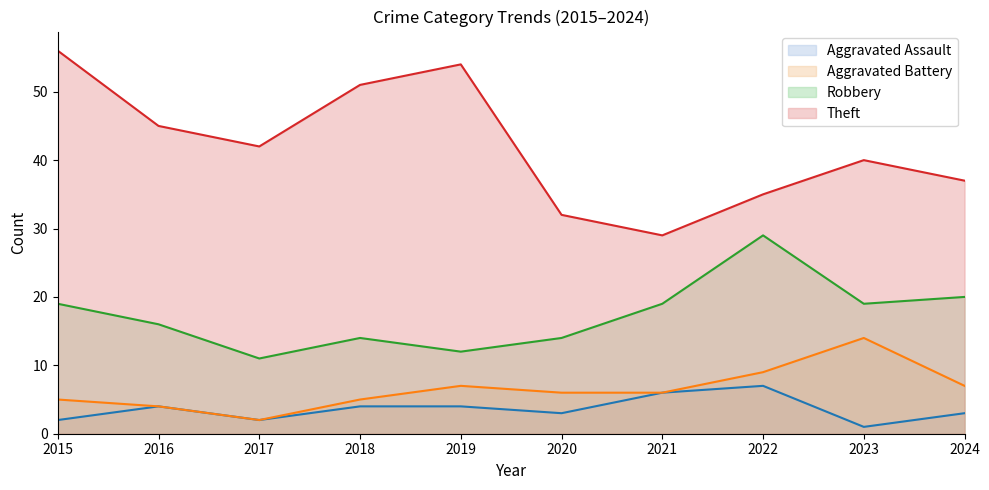

Reading left to right, what are all the values shown in this chart?

Aggravated Assault: 2015=2	2016=4	2017=2	2018=4	2019=4	2020=3	2021=6	2022=7	2023=1	2024=3
Aggravated Battery: 2015=5	2016=4	2017=2	2018=5	2019=7	2020=6	2021=6	2022=9	2023=14	2024=7
Robbery: 2015=19	2016=16	2017=11	2018=14	2019=12	2020=14	2021=19	2022=29	2023=19	2024=20
Theft: 2015=56	2016=45	2017=42	2018=51	2019=54	2020=32	2021=29	2022=35	2023=40	2024=37